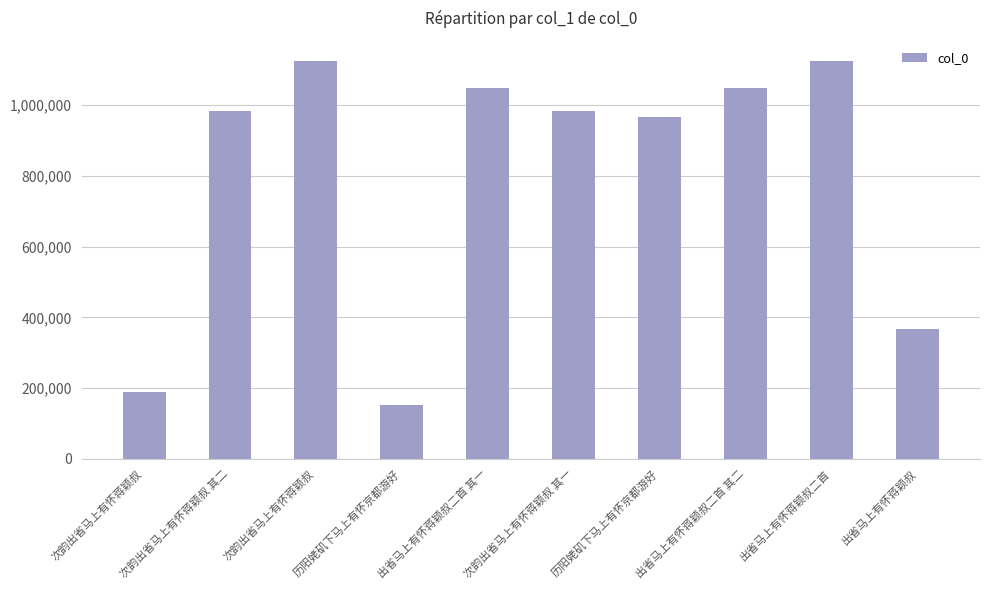

Reading left to right, list all the values displayed in this chart.

189769	982340	1125407	153212	1049635	982339	966945	1049636	1125924	368176